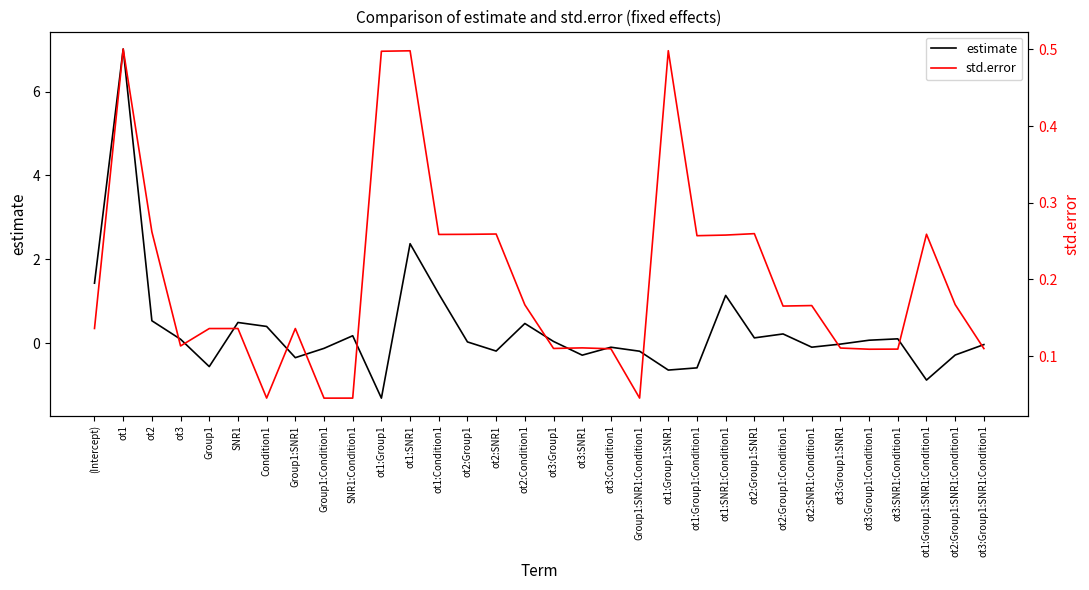

What value does the std.error series have at ot3:Group1?

0.1